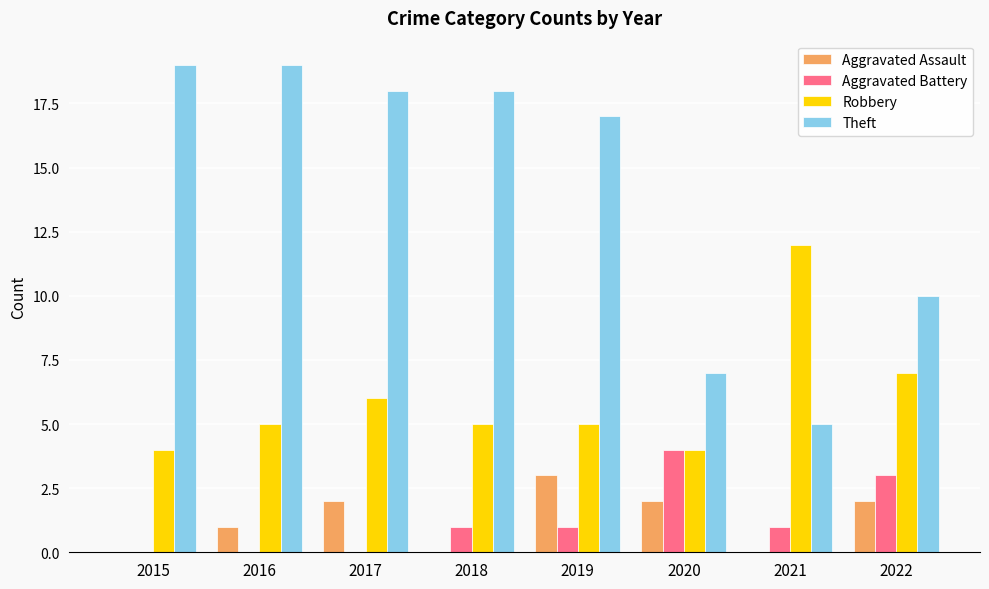

What is the approximate value of Aggravated Battery at 2018?

1